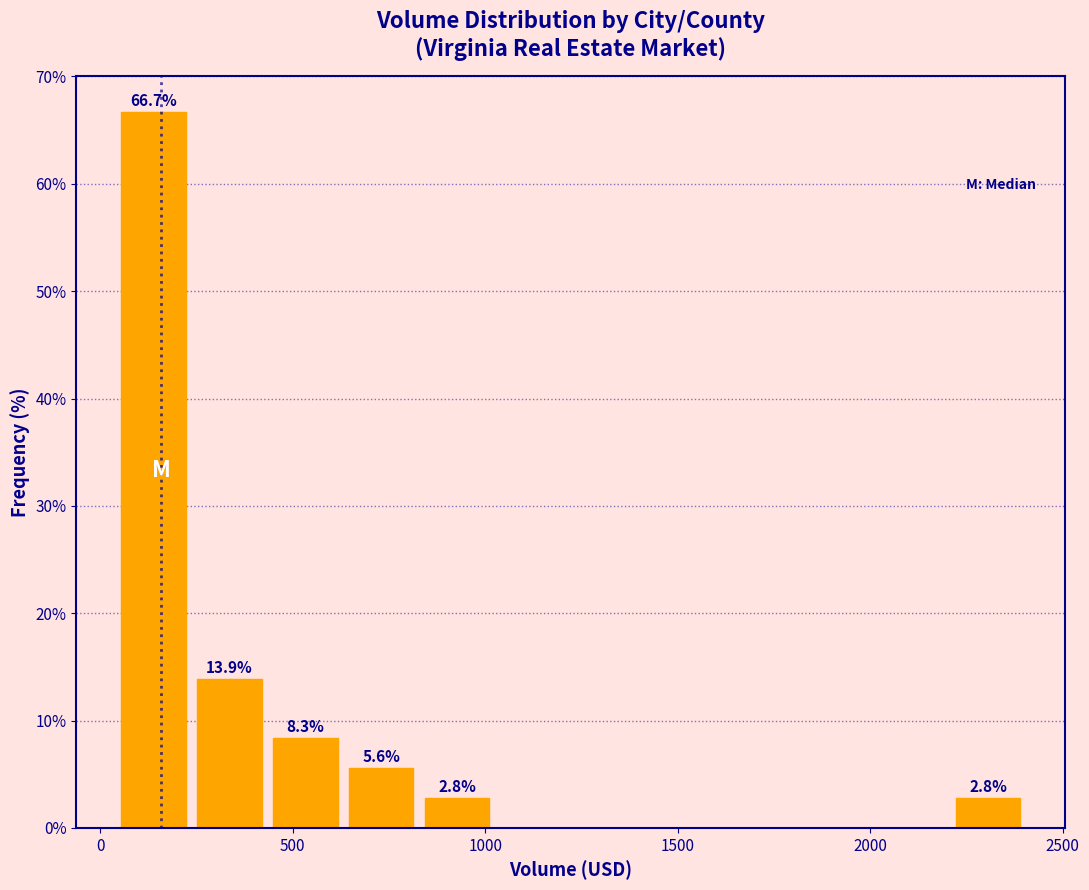

Read against the x-axis, roughly where is the centre of the tallest bar?

150